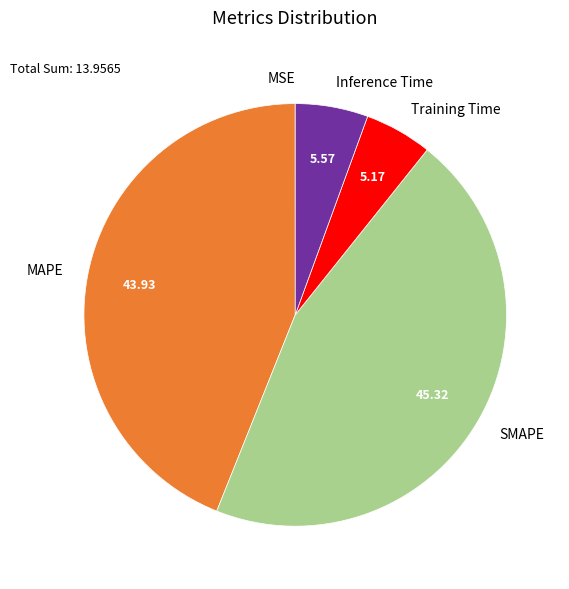

Between Inference Time and SMAPE, which is larger?

SMAPE